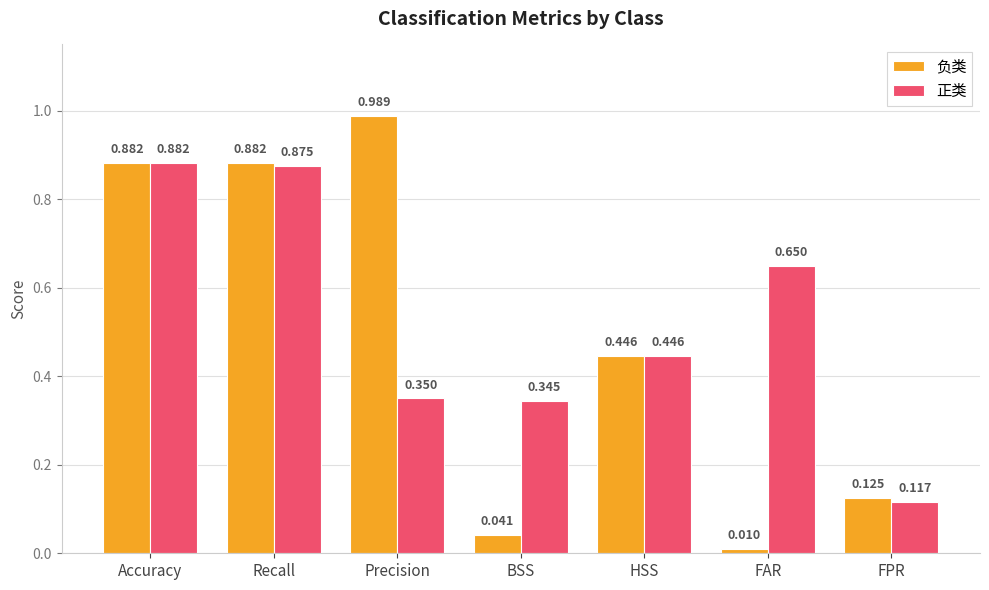

What is the label of the 7th bar from the left?

FPR